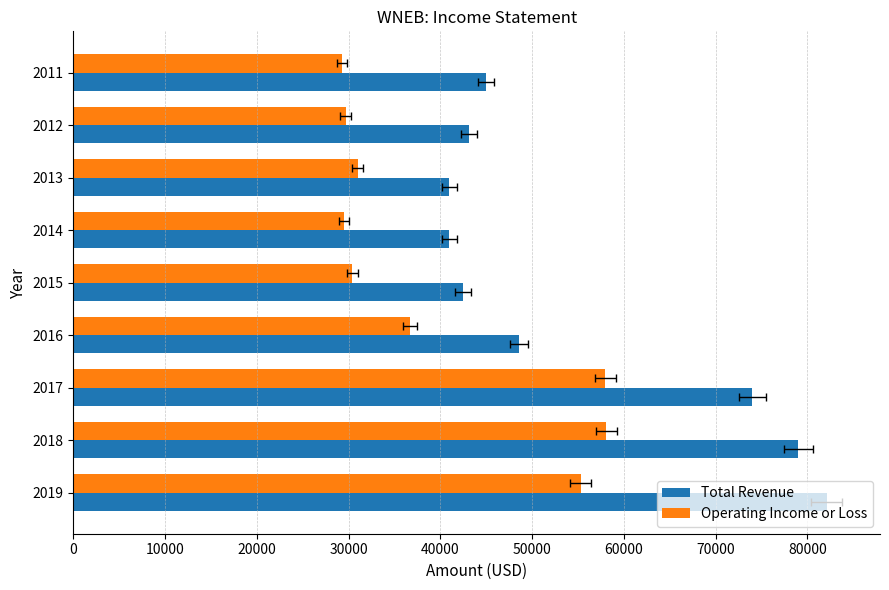

What is the sum of all Total Revenue values?

496300